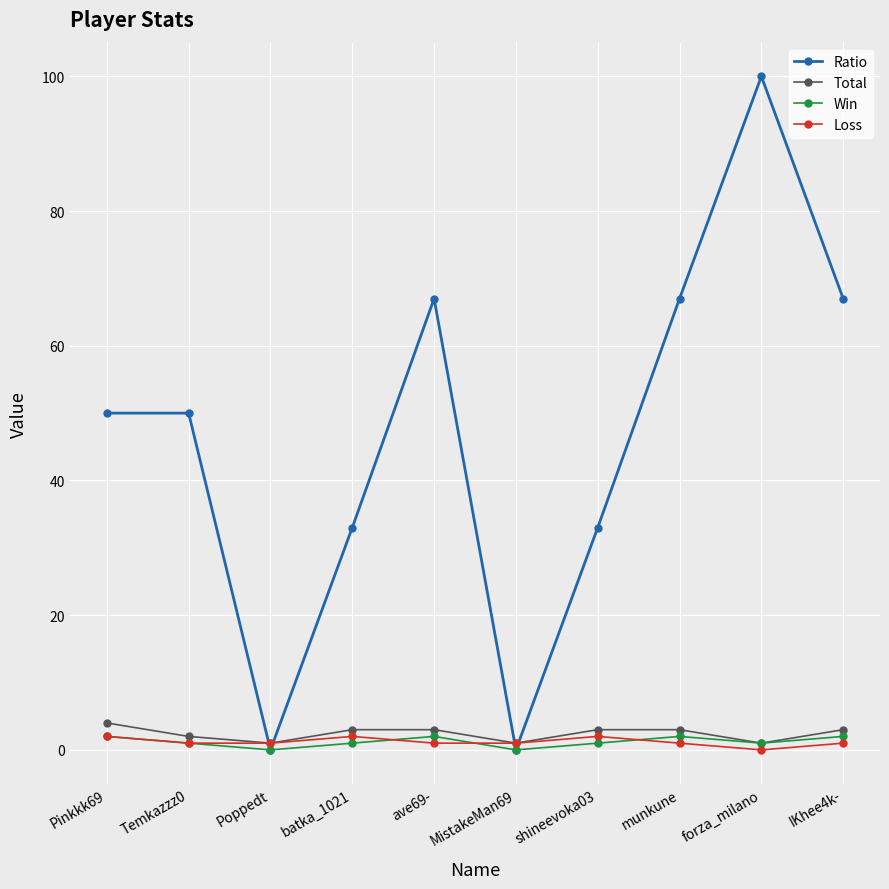

What is the average value of the Ratio series?

47